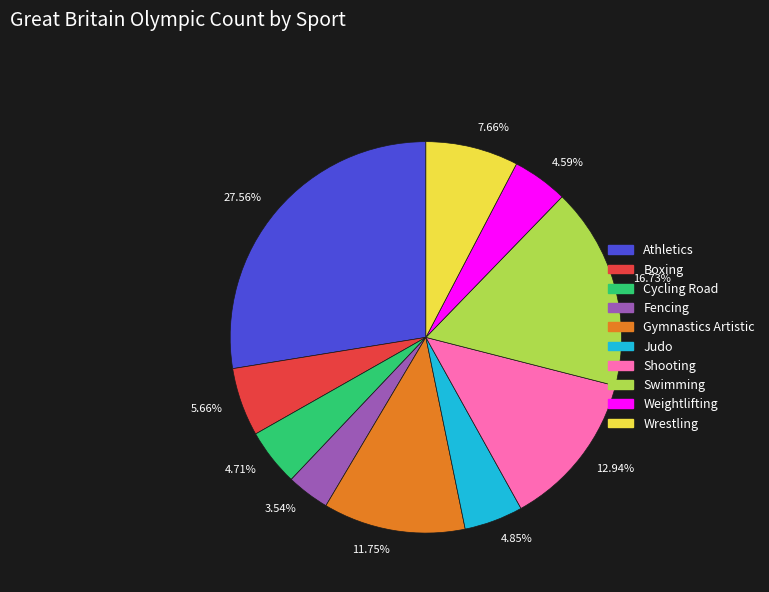

Which category has the biggest portion of the pie?

Athletics